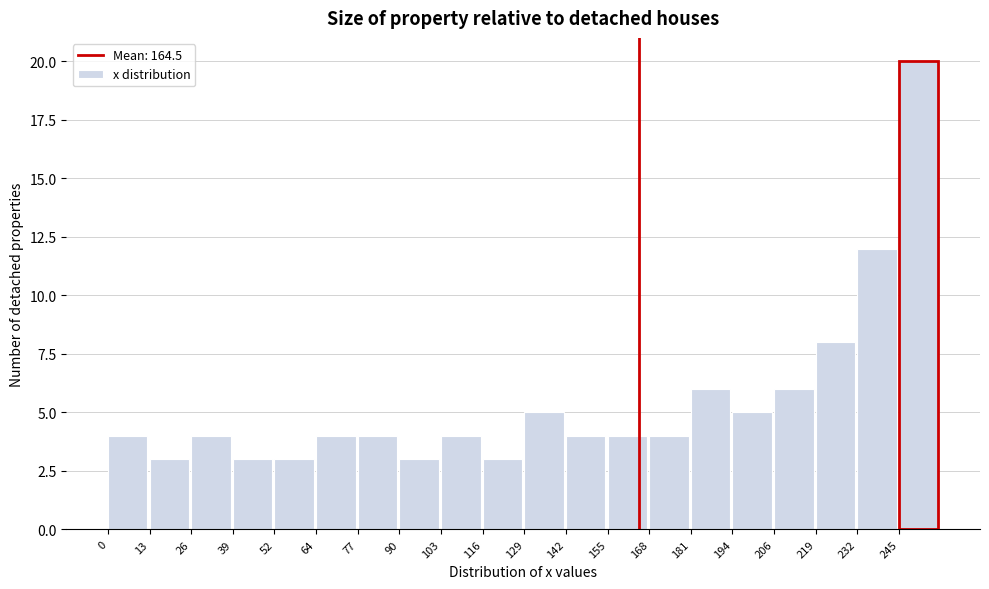

Over which range of the x-axis is the bar tallest?

246 to 258